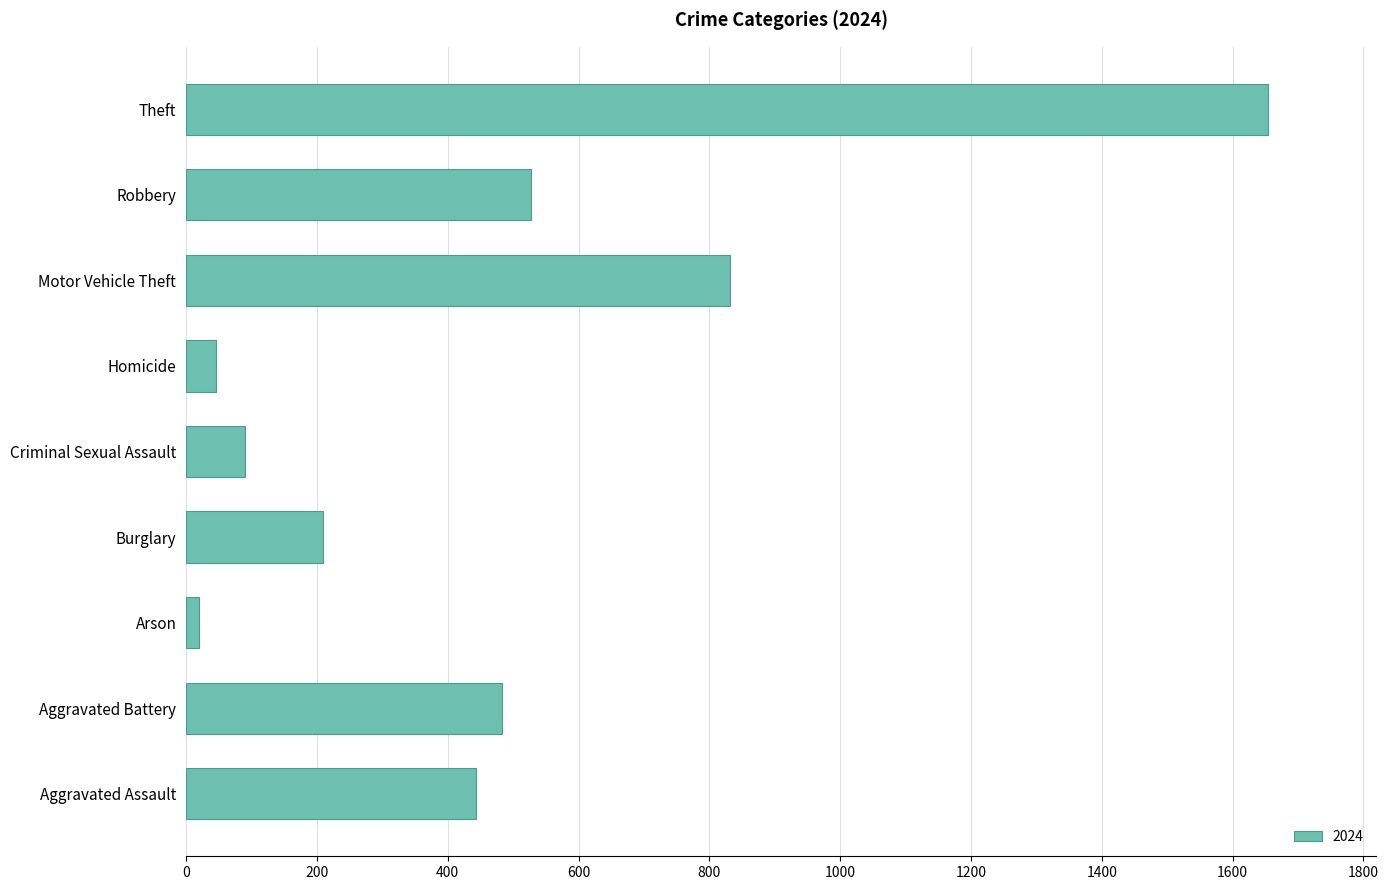

Approximately how many times larger is the value at Burglary compared to Arson?

10.4